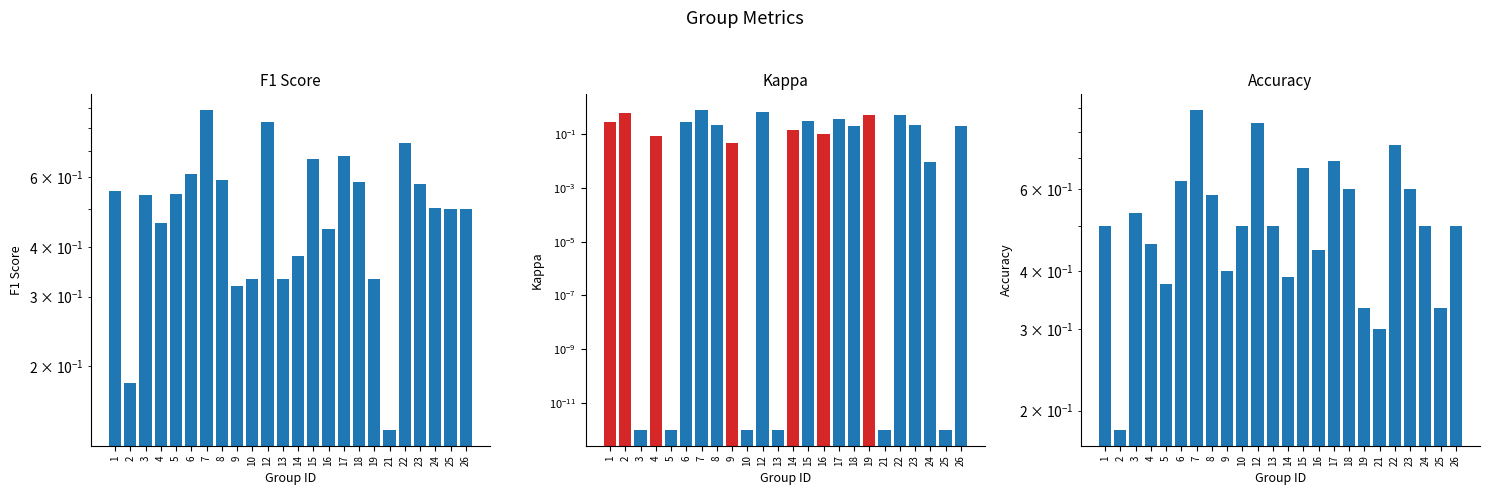

Is it true that Accuracy equals 0.5 at 3?

True